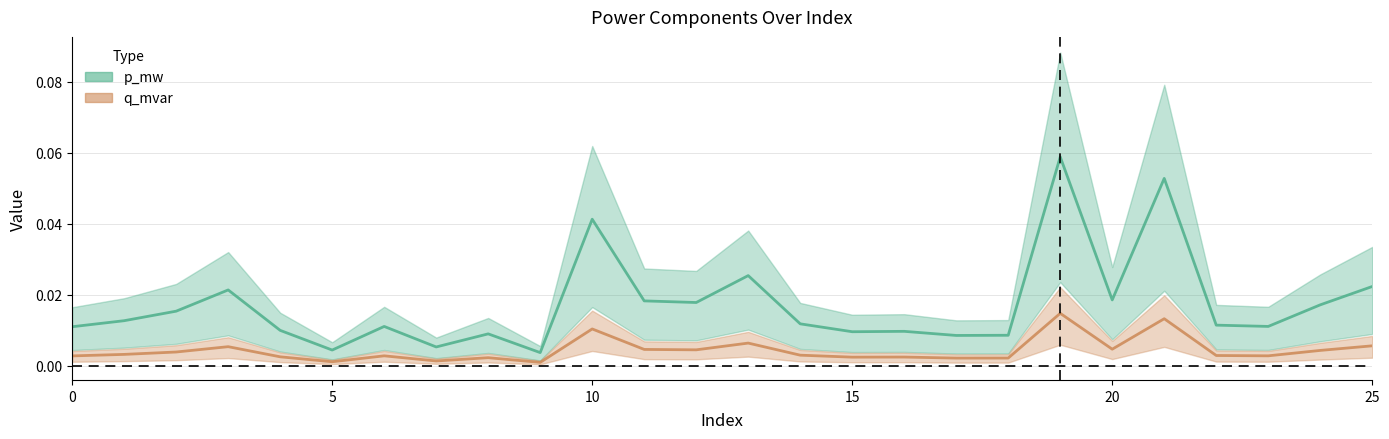

Which series has the widest spread of values?

p_mw center